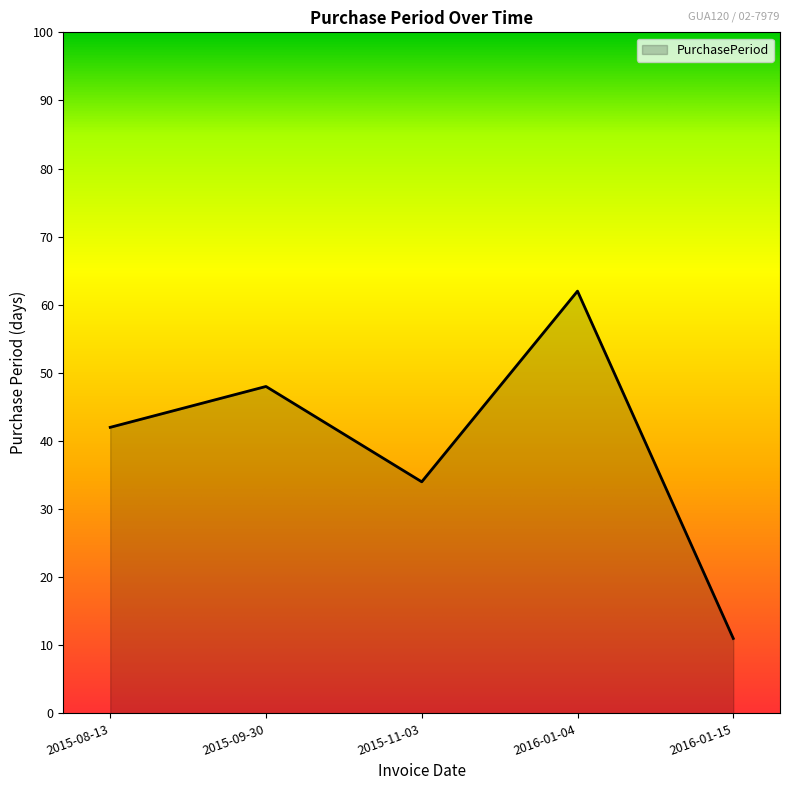

True or false: the data shows 59 at 2015-08-13.

False